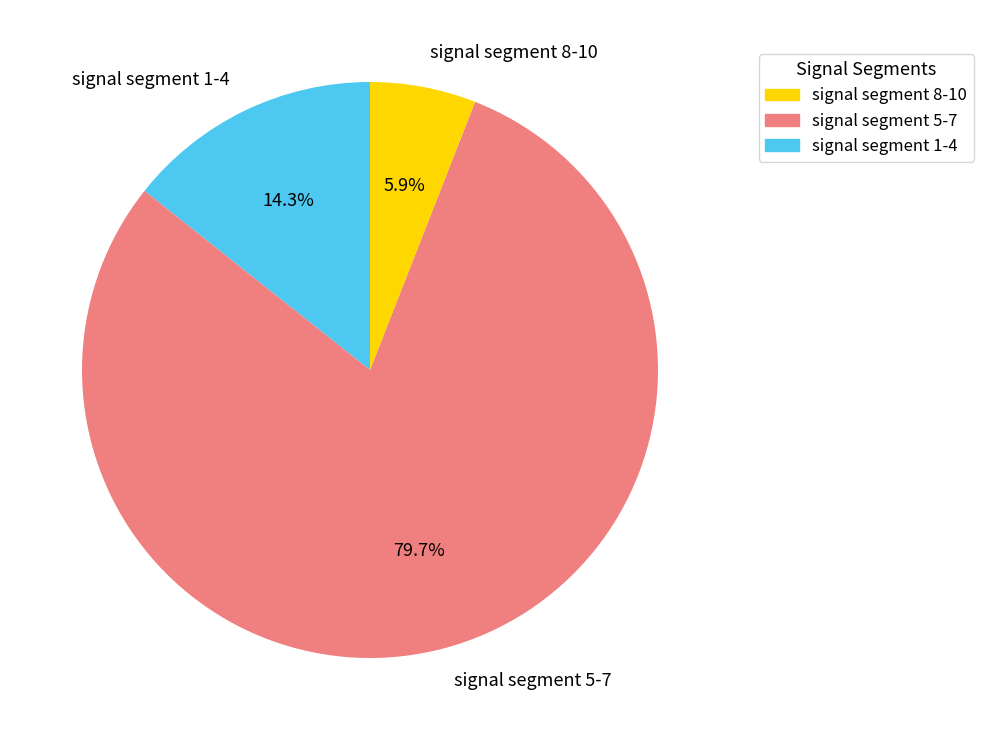

Combined, what portion of the pie is signal segment 5-7 and signal segment 8-10?

85.7%